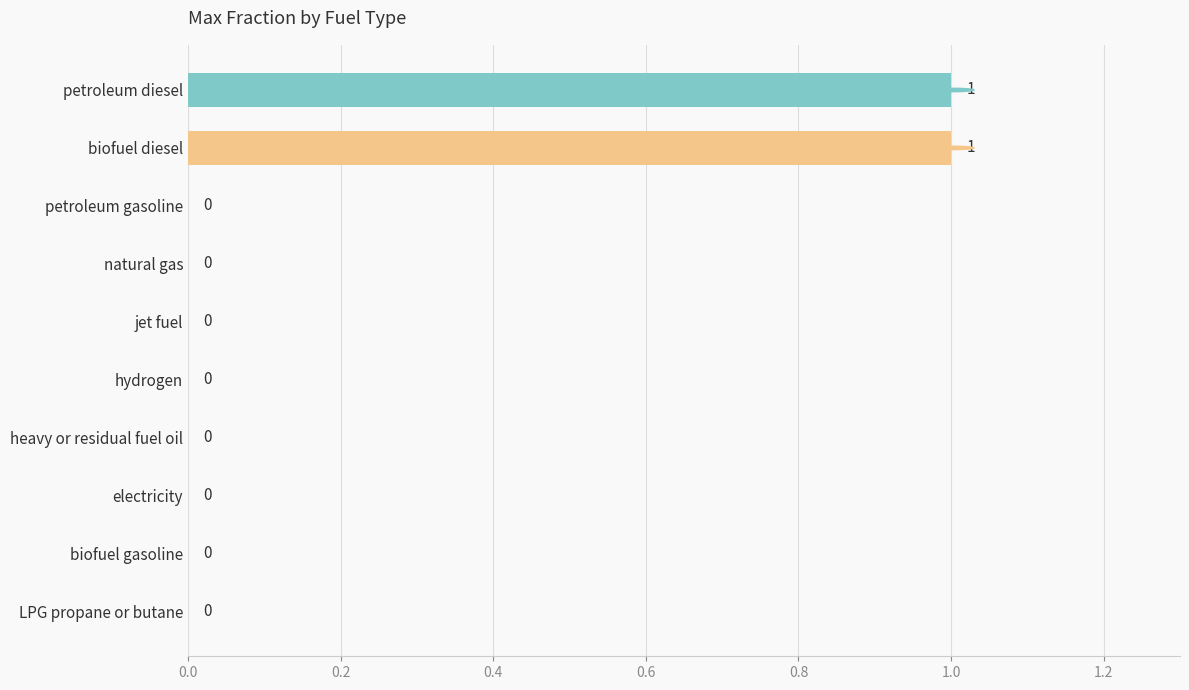

Reading top to bottom, what are all the values shown in this chart?

petroleum diesel=1	biofuel diesel=1	petroleum gasoline=0	natural gas=0	jet fuel=0	hydrogen=0	heavy or residual fuel oil=0	electricity=0	biofuel gasoline=0	LPG propane or butane=0